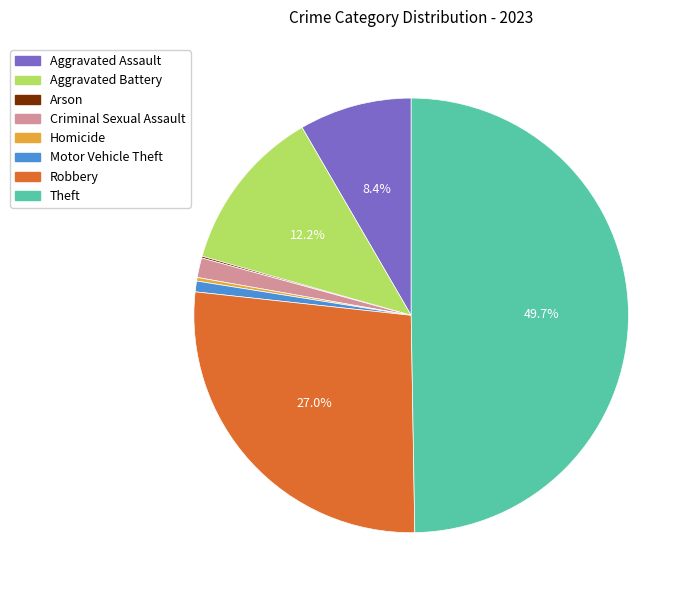

Do Motor Vehicle Theft and Robbery together represent more than half of the pie?

No